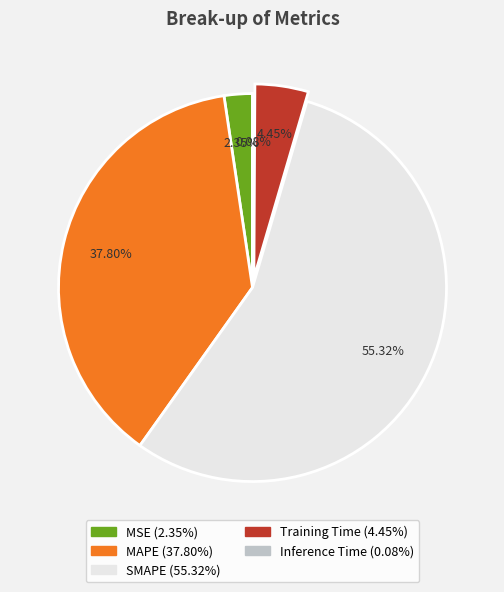

Which category has the biggest portion of the pie?

SMAPE